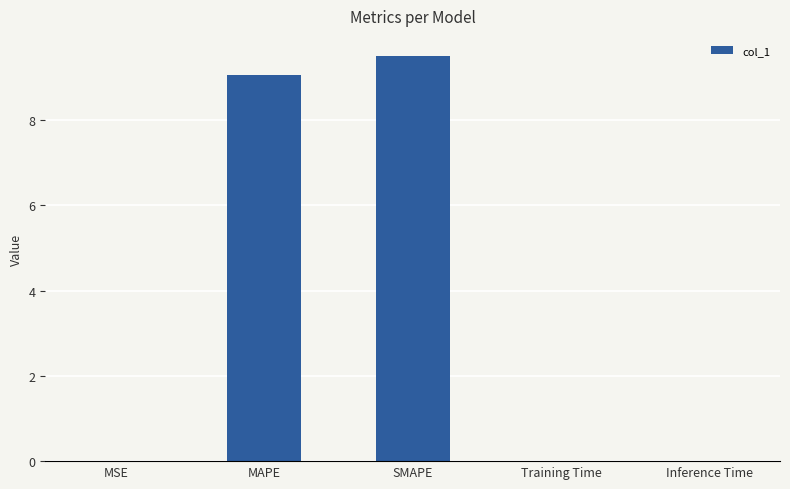

The chart shows a value of 9.1 at MAPE. True or false?

True